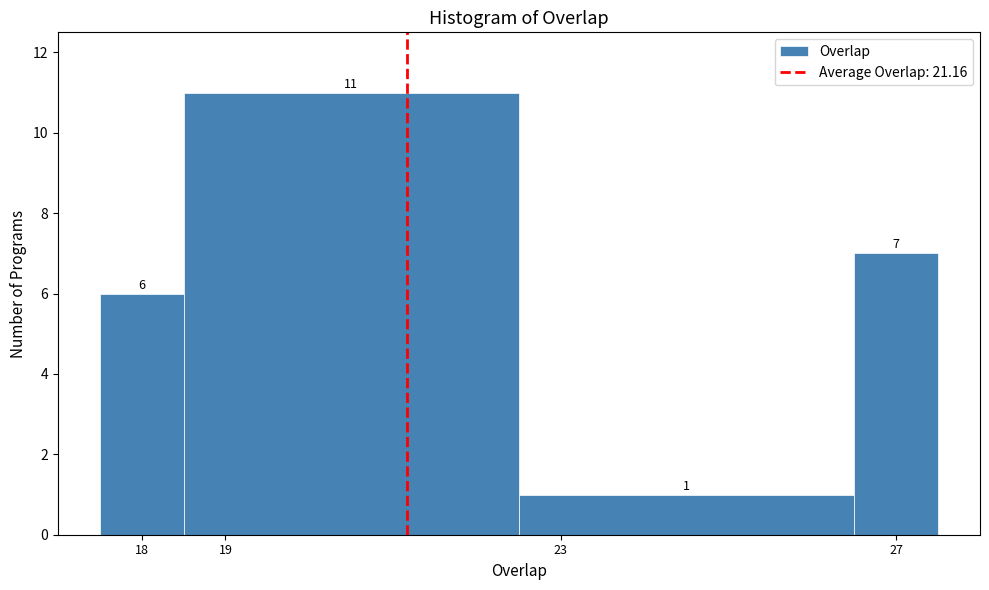

Which range on the x-axis has the tallest bar?

18.5 to 22.5